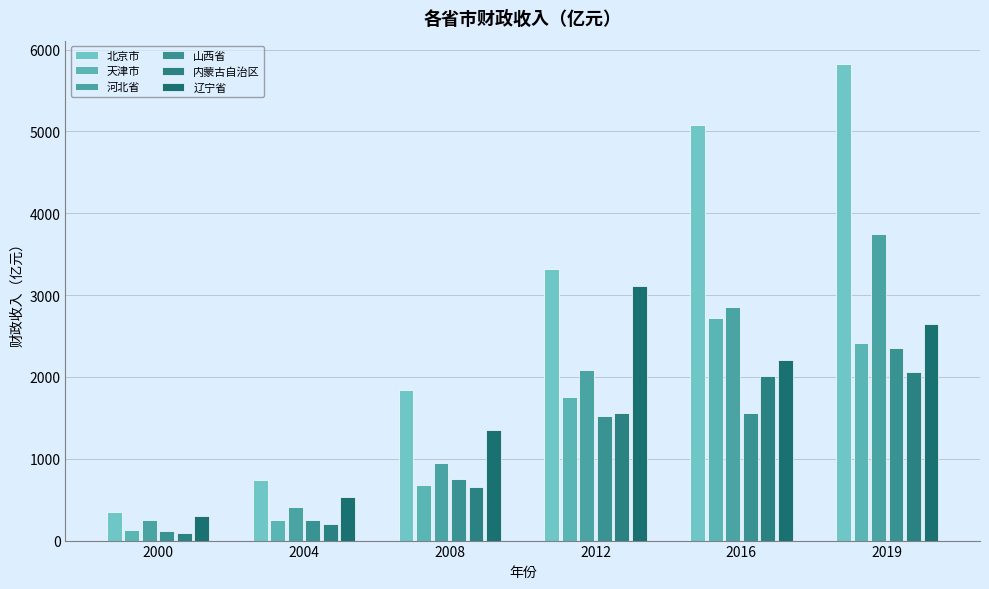

True or false: 辽宁省 has a value of 4327.4 at 2012.

False